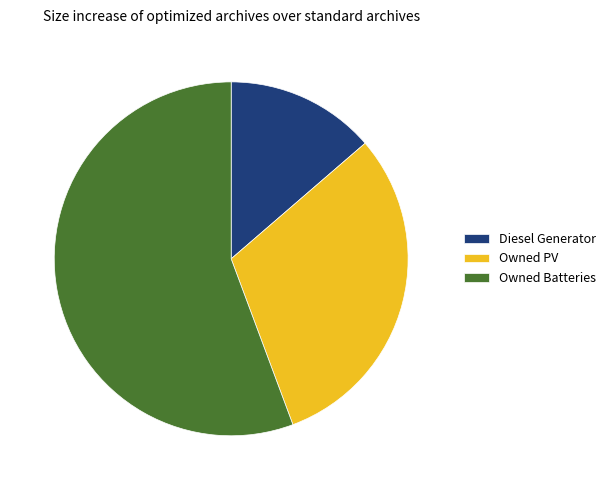

Is it true that Owned PV is 20% of the pie?

False